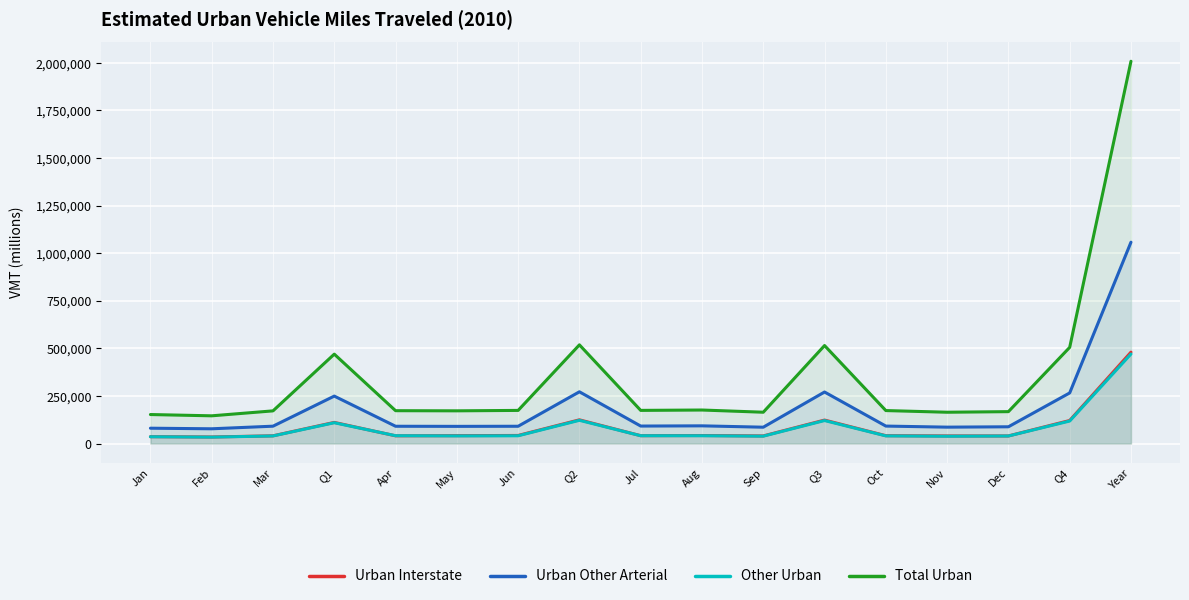

What is the difference between the Total Urban values at Jul and Feb?

28545